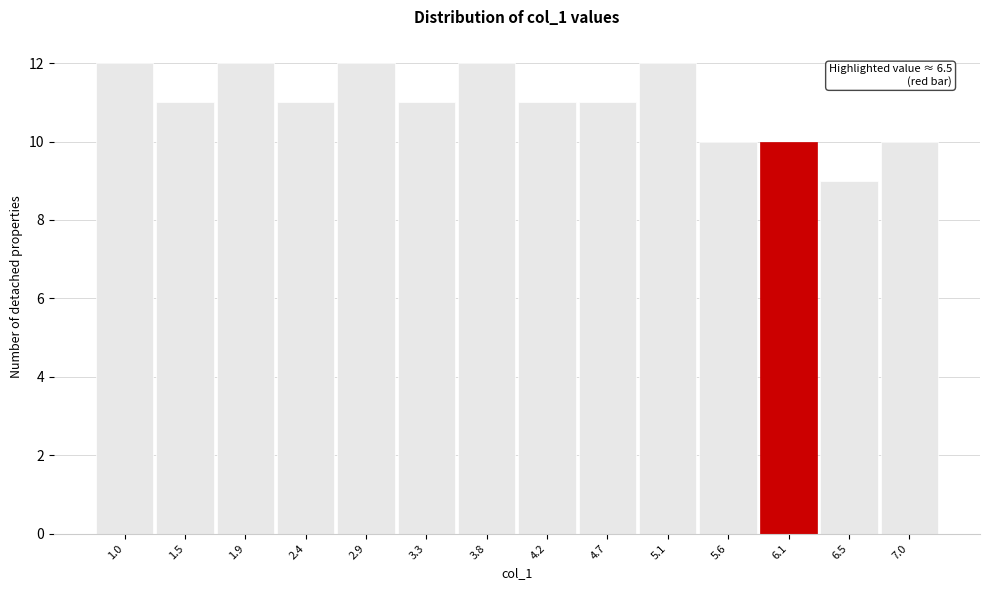

Reading right to left, extract all data points from this chart.

10	9	10	10	12	11	11	12	11	12	11	12	11	12